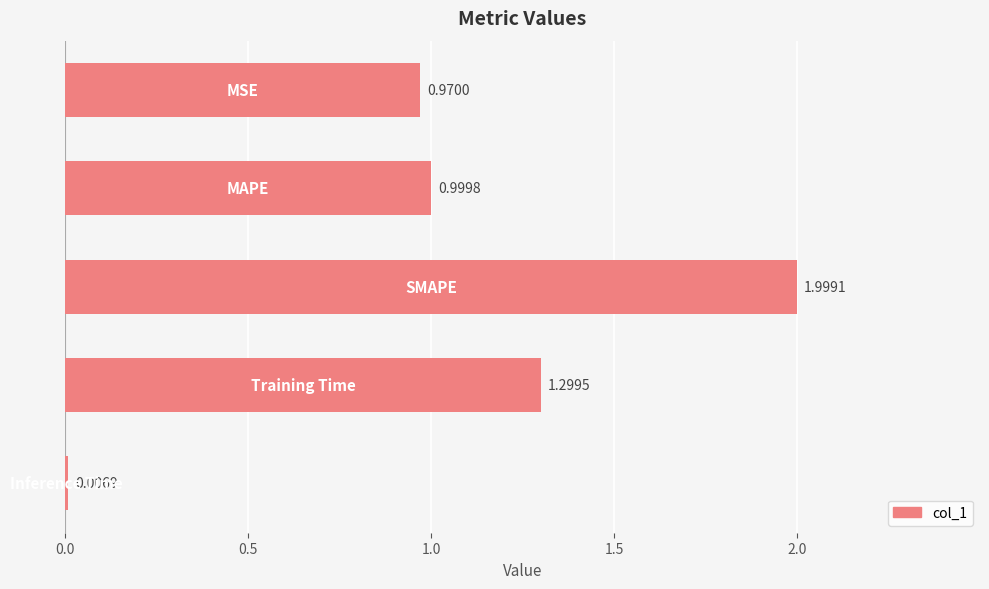

What is the sum of all values?

5.3